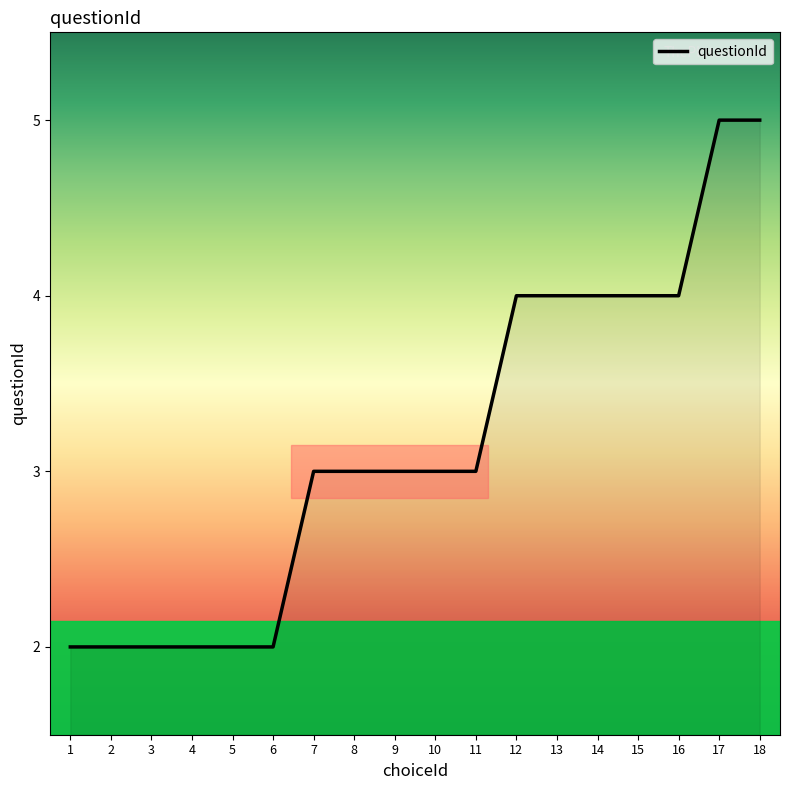

What is the greatest value displayed?

5